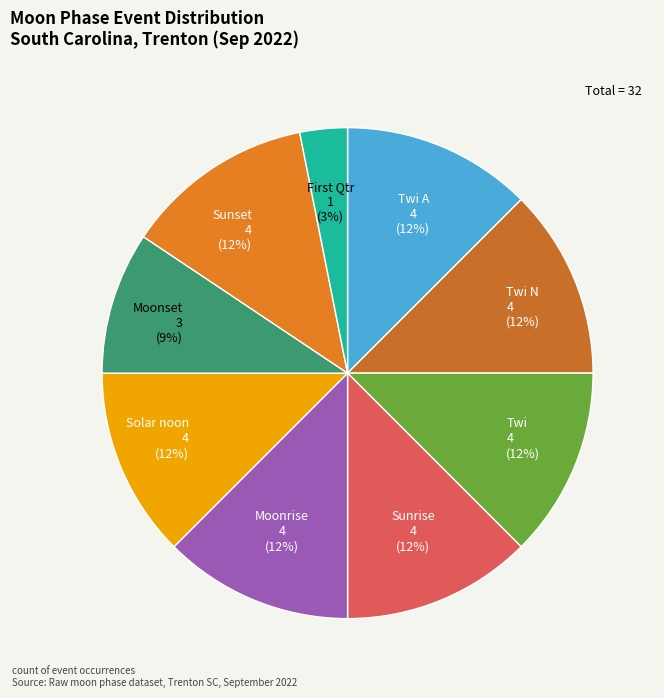

Is there any slice that represents more than half of the pie?

No